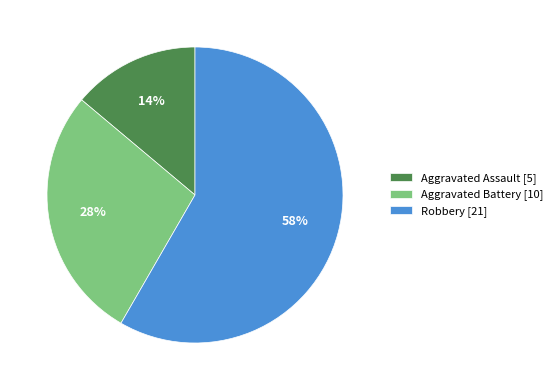

To the nearest percent, what is the combined percentage of Aggravated Battery [10] and Aggravated Assault [5]?

42%